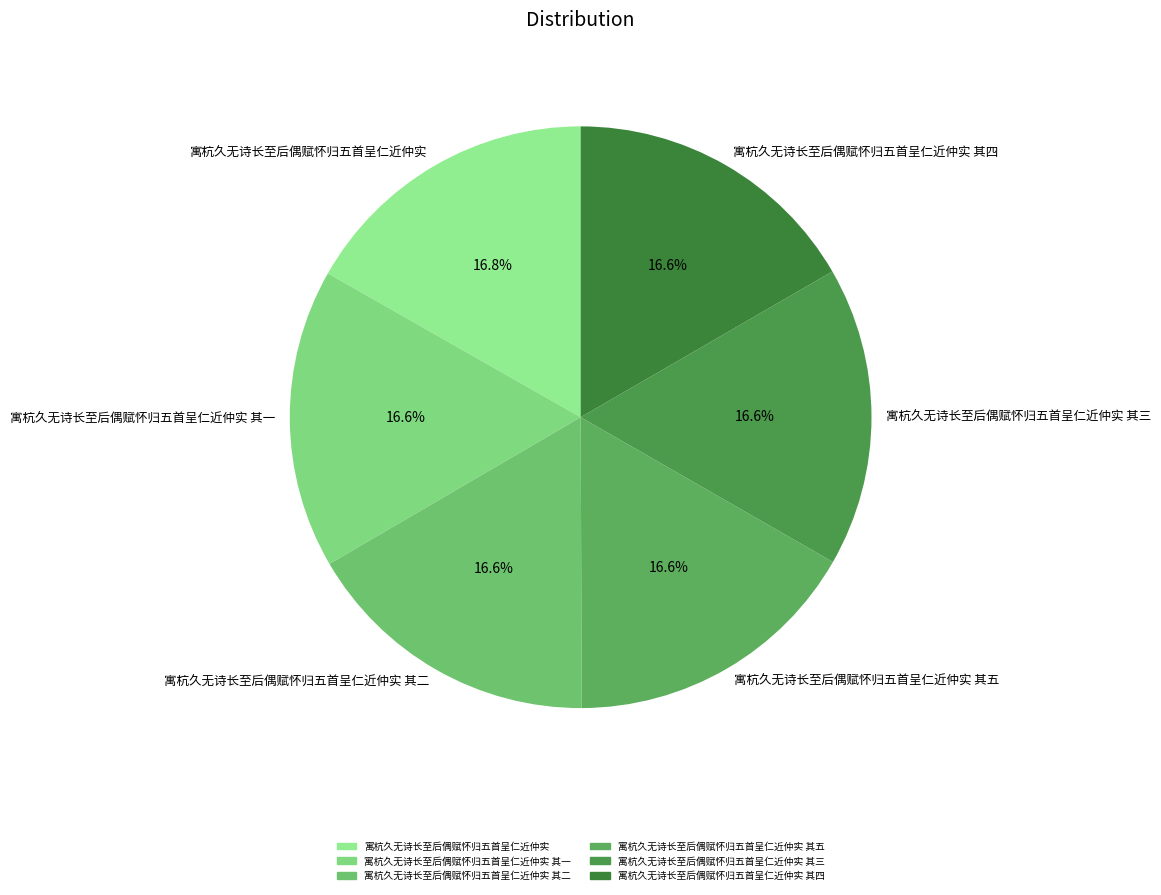

Count the number of slices in the pie.

6